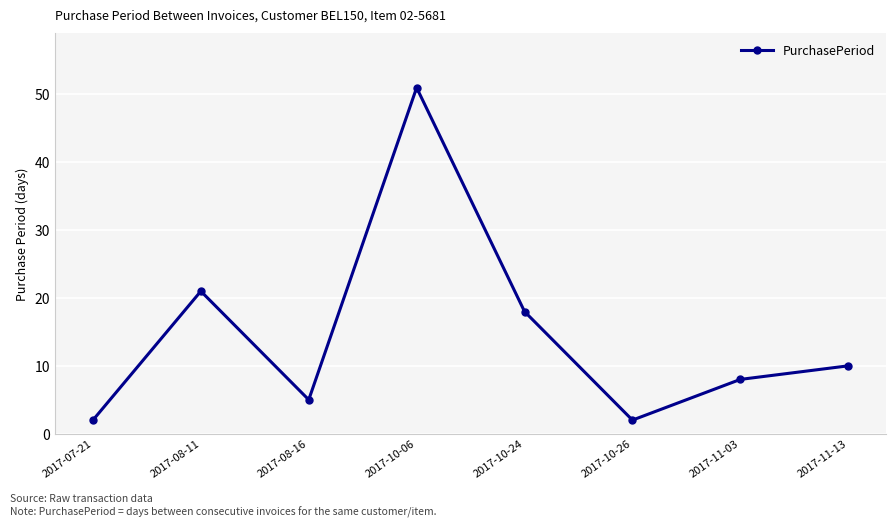

What is the maximum value shown in the chart?

51